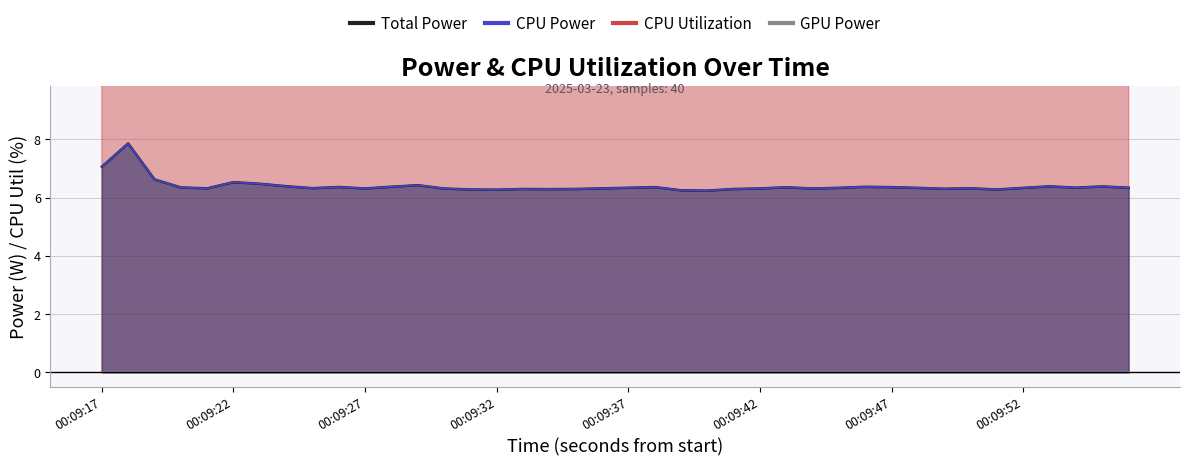

The value of CPU Utilization at 00:09:45 is 16.9. True or false?

False